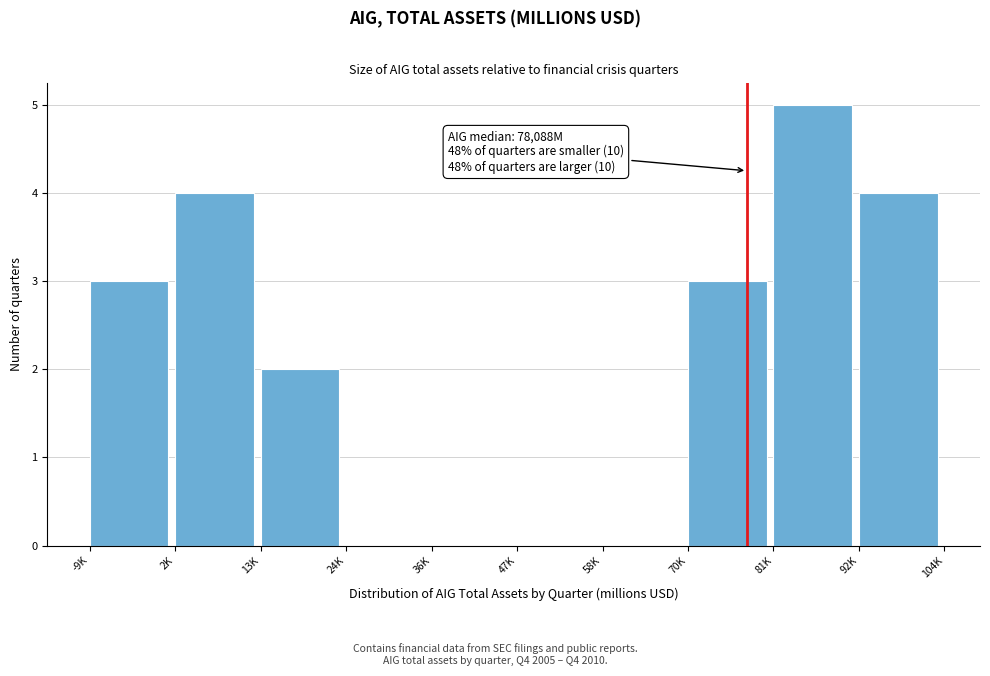

Reading right to left, extract all data points from this chart.

92K=4	81K=5	70K=3	58K=0	47K=0	36K=0	24K=0	13K=2	2K=4	-9K=3